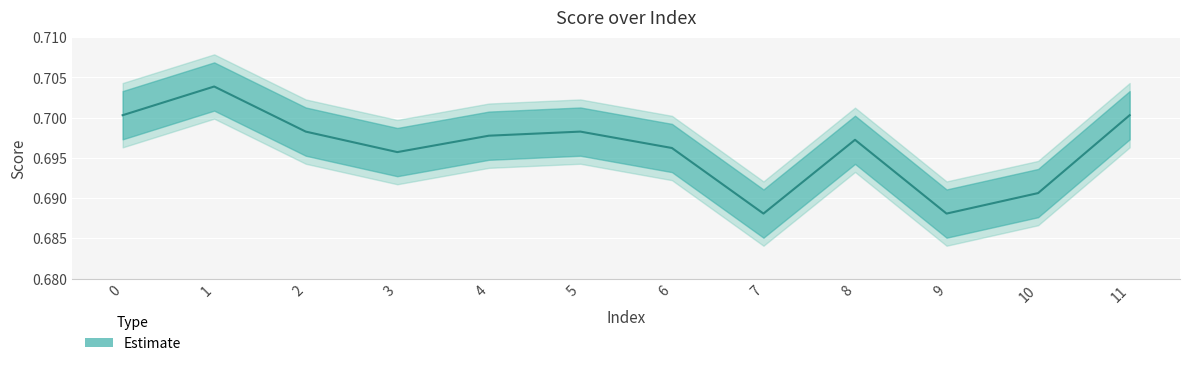

Rank the categories by value from lowest to highest.

7, 9, 10, 3, 6, 8, 4, 2, 5, 0, 11, 1